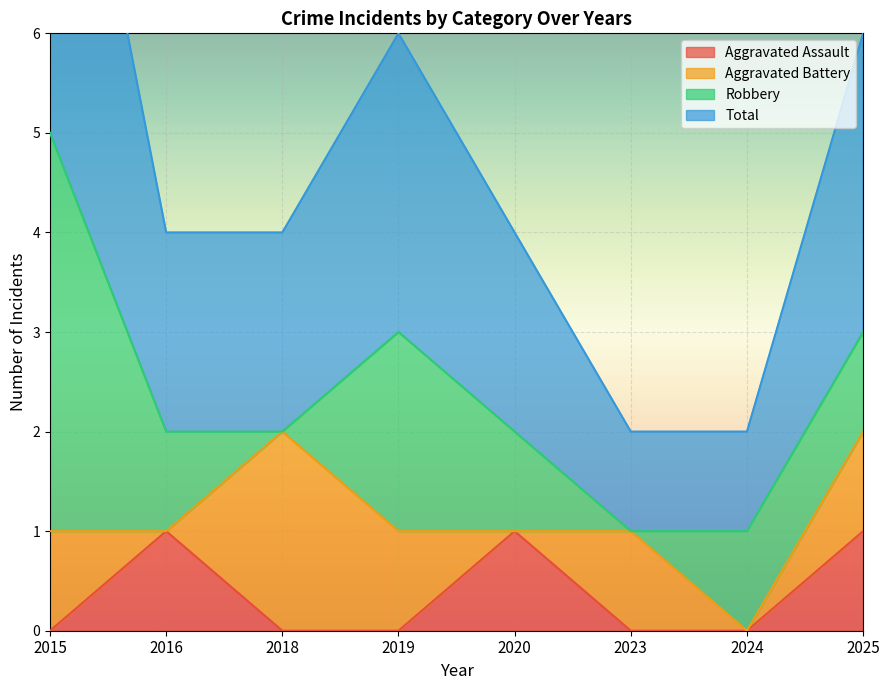

Which series has the largest total across all categories?

Total